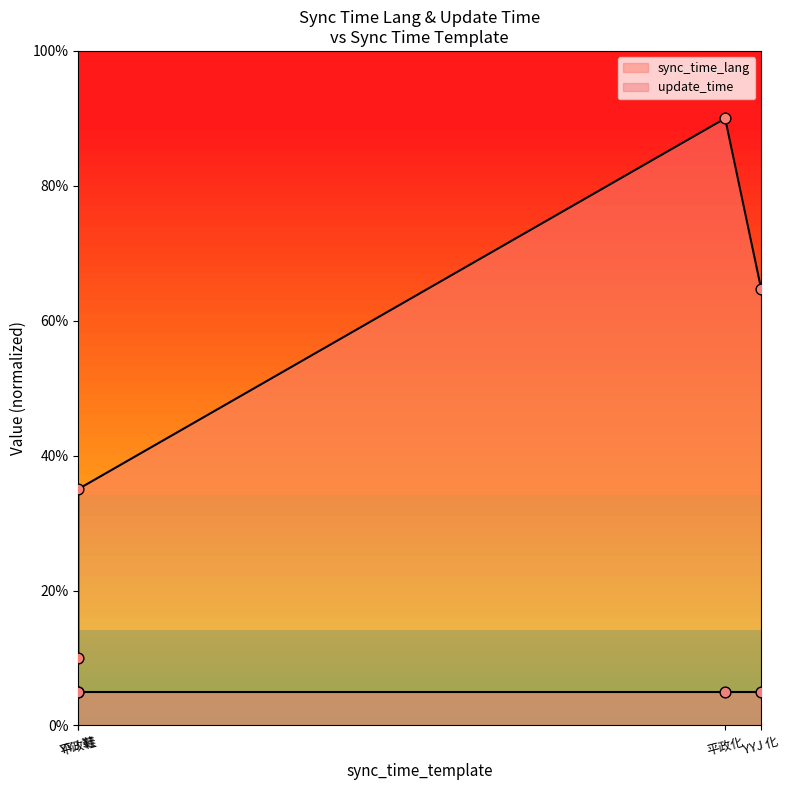

What is the change in value from 平政化 to YYJ 化?

-25.4